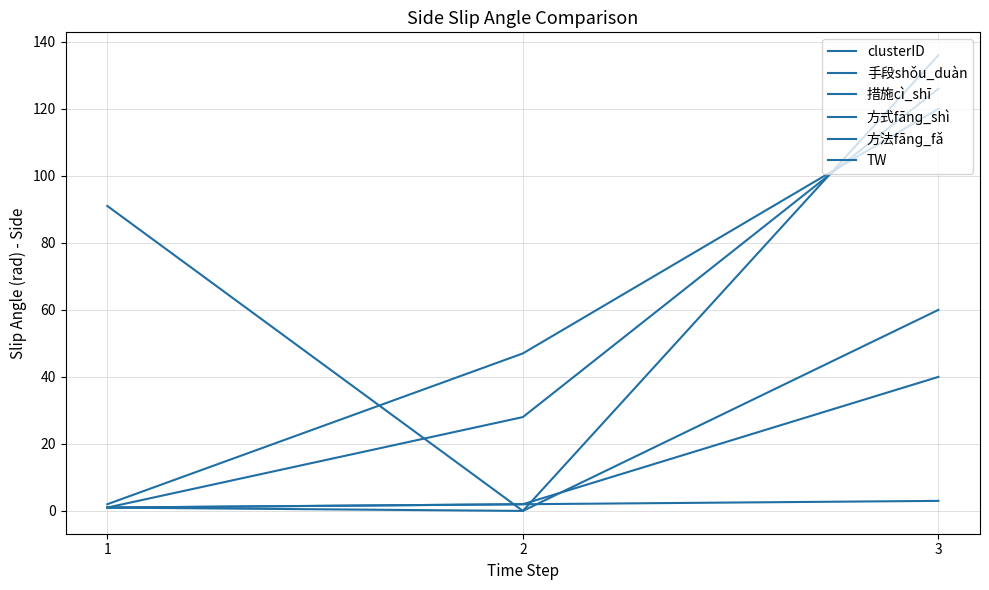

Is the value of clusterID at 2 greater than the value of 手段shǒu_duàn at 1?

Yes